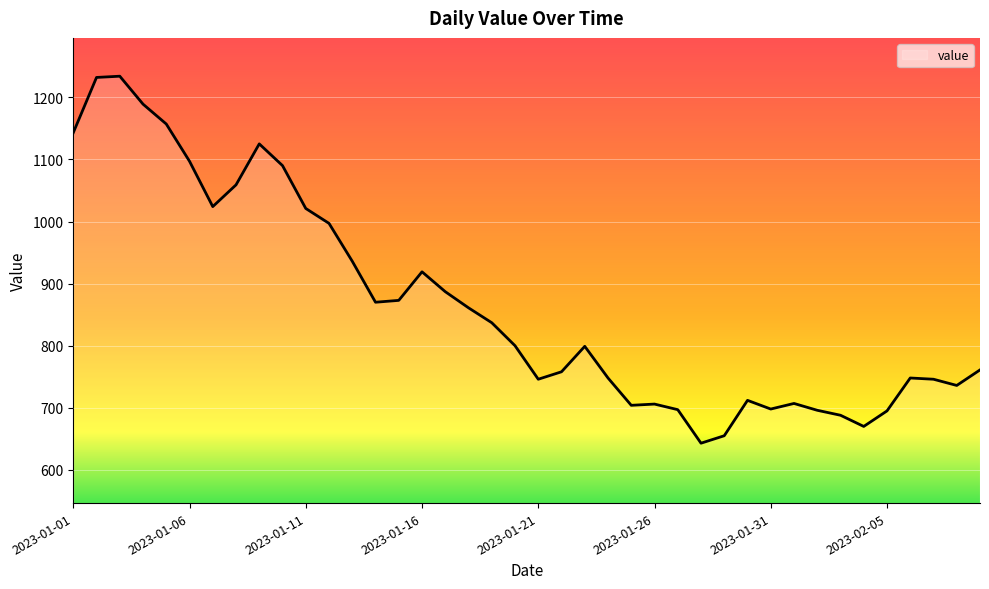

What is the maximum value shown in the chart?

1234